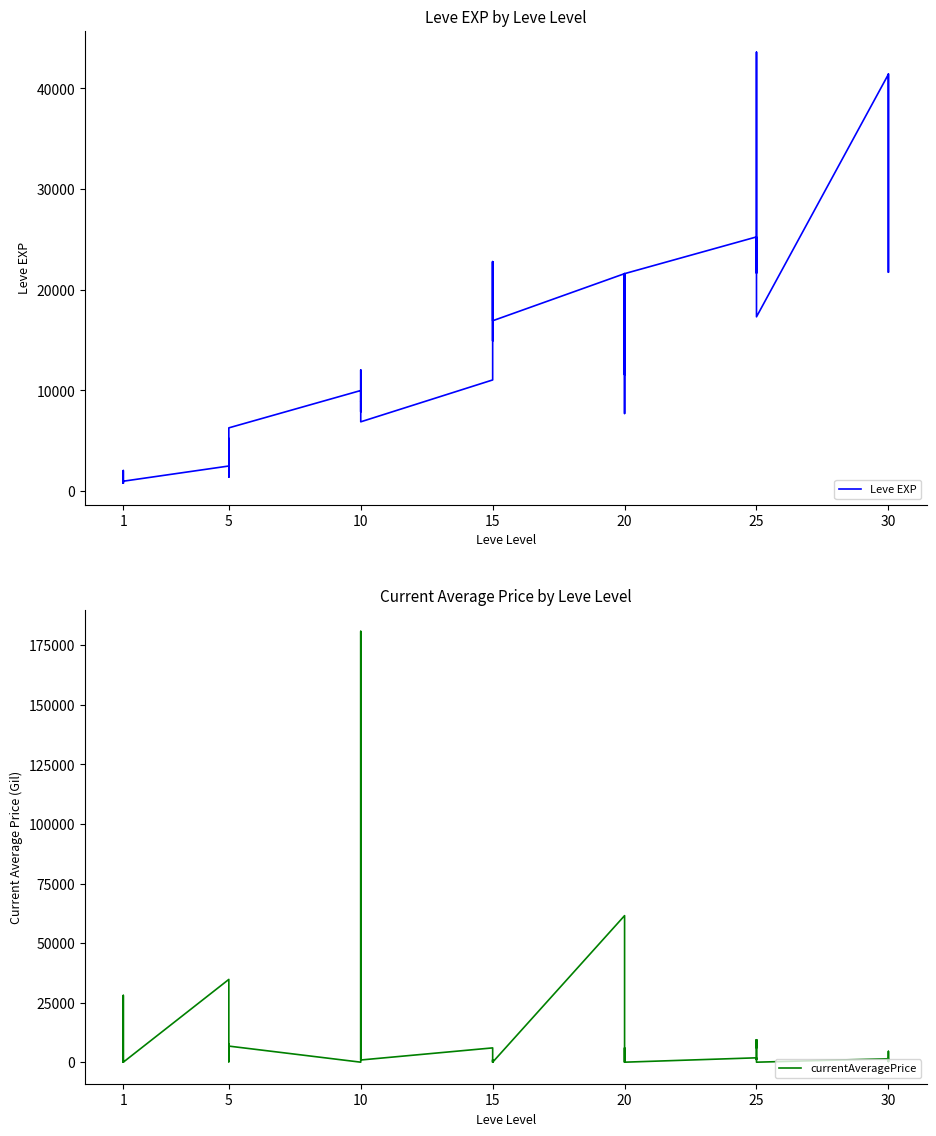

Count the number of data series in this chart.

2